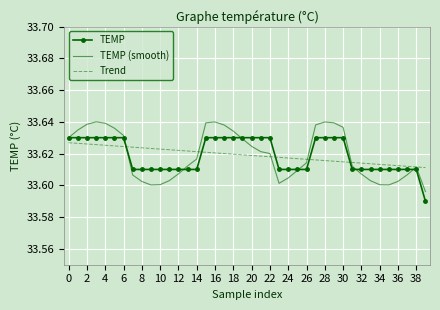

Which series has the largest range (max minus min)?

TEMP (smooth)